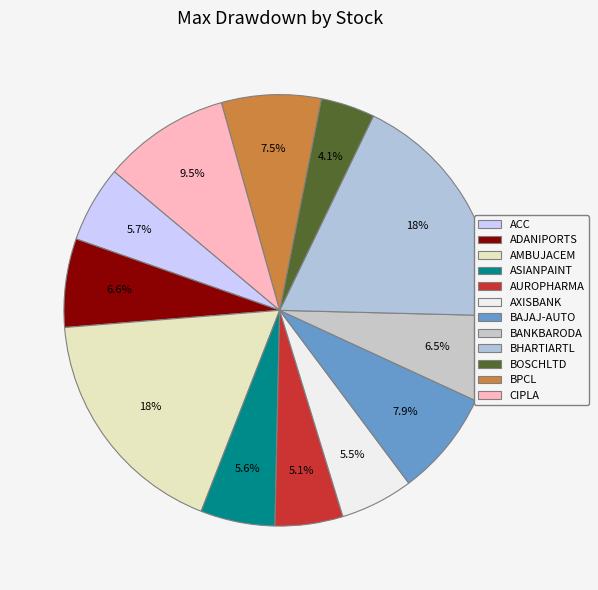

To the nearest percent, what is the combined percentage of BHARTIARTL and BOSCHLTD?

22%